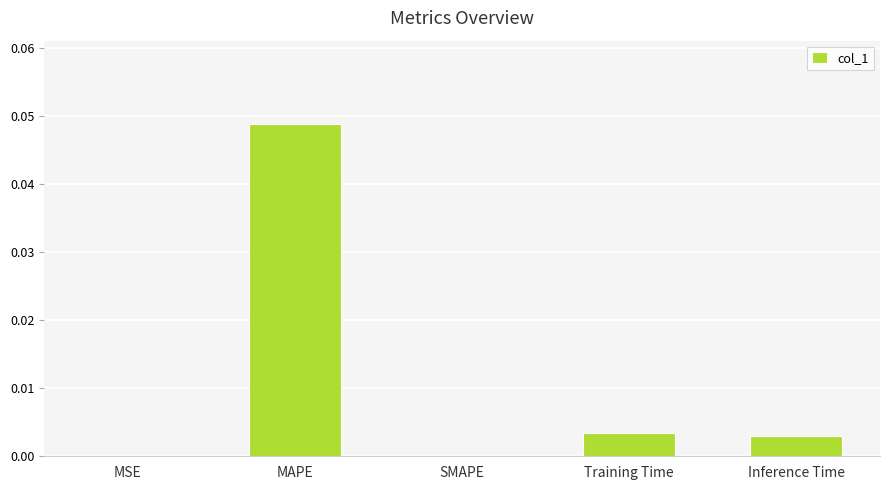

Is it true that the value at MAPE is 0.0?

True